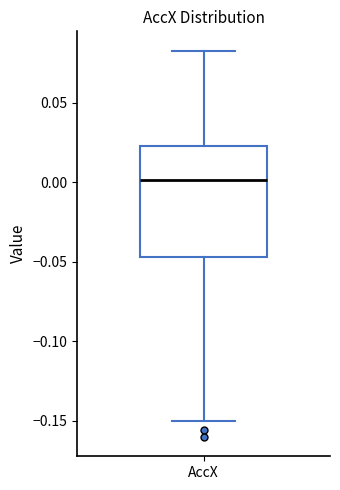

Transcribe this box plot: give where the median line is, the range the box spans, and where the two whiskers end, as read against the y-axis. The values are not printed on the chart, so give them approximately, as read against the axis.

median 0.000, box -0.045 to 0.025, whiskers -0.150 to 0.085